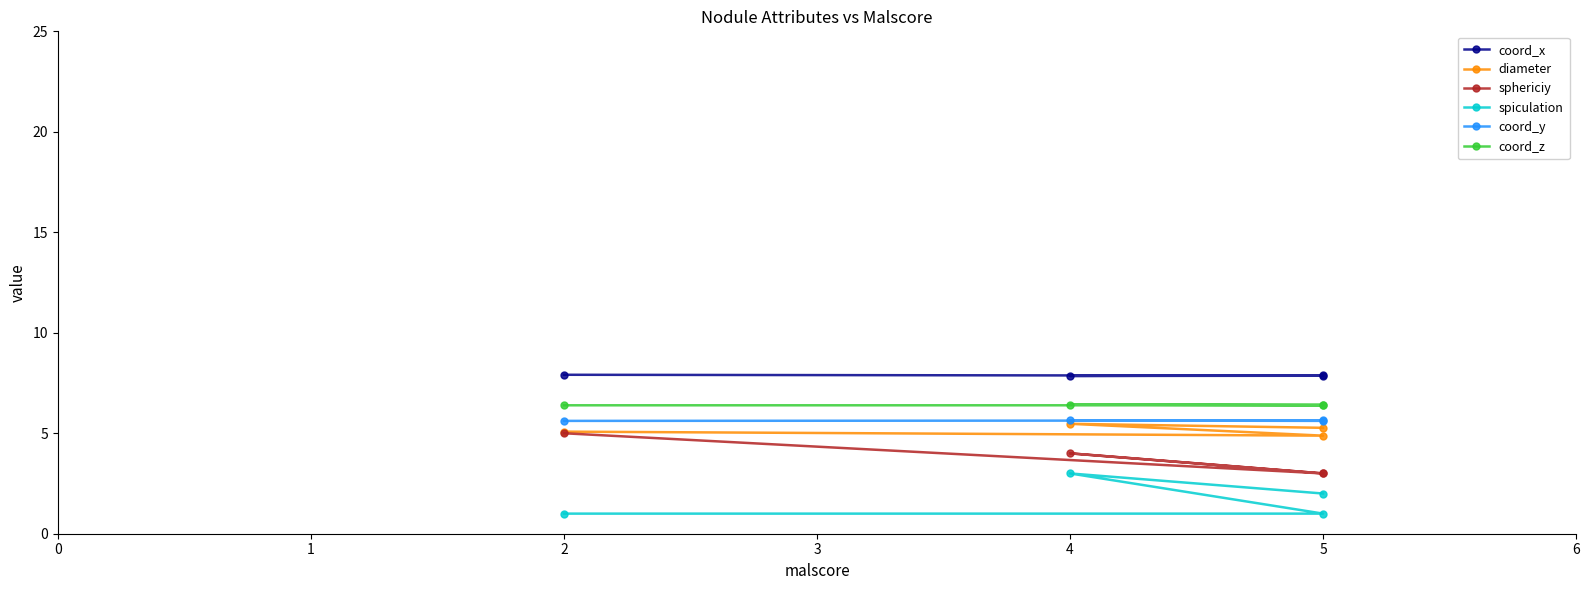

How many interior local peaks does the sphericiy series have?

1